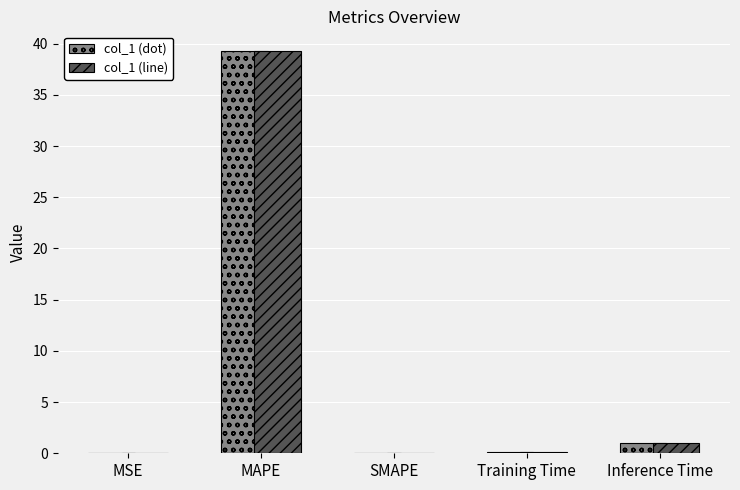

What is the total value across all series at MAPE?

78.5